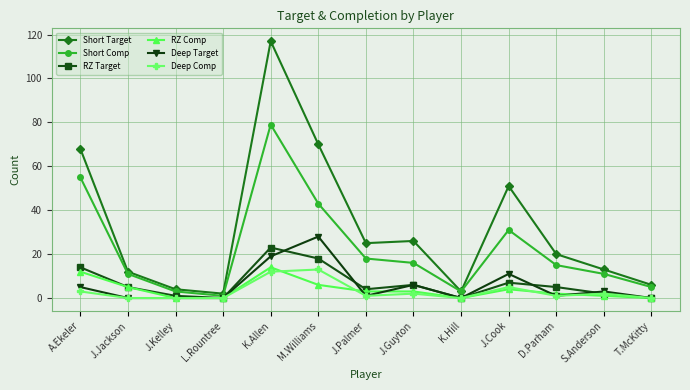

At which label is Deep Target closest to 14?

J.Cook